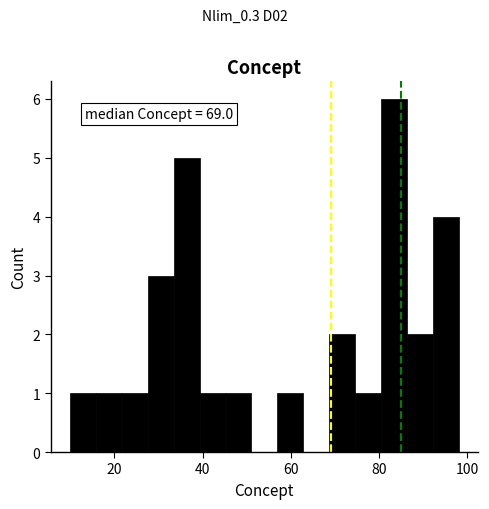

Read against the x-axis, roughly where is the centre of the tallest bar?

84